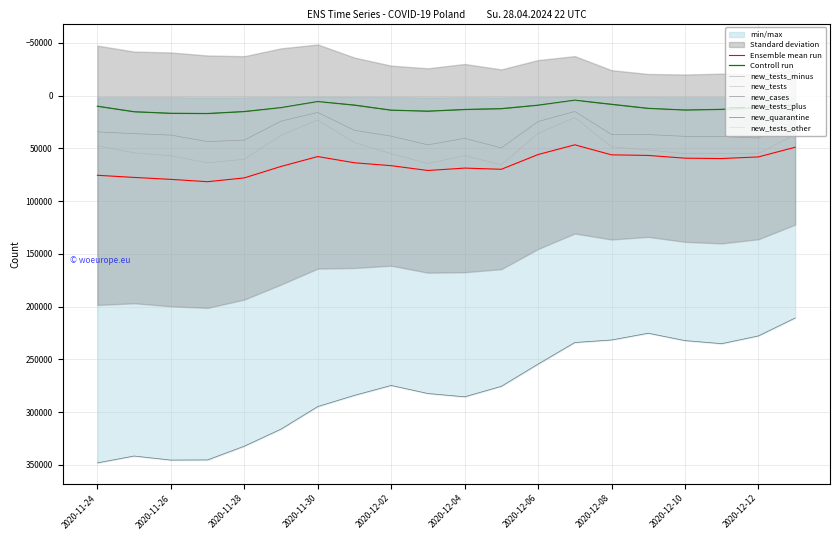

True or false: new_quarantine has a value of 413610 at 2020-12-06.

False